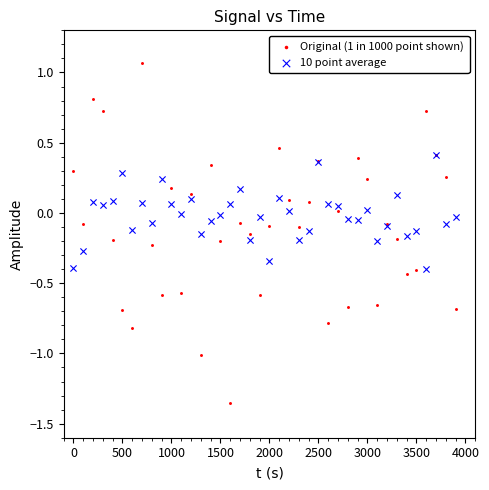

Which series contains the highest Y value?

Original (1 in 1000 point shown)